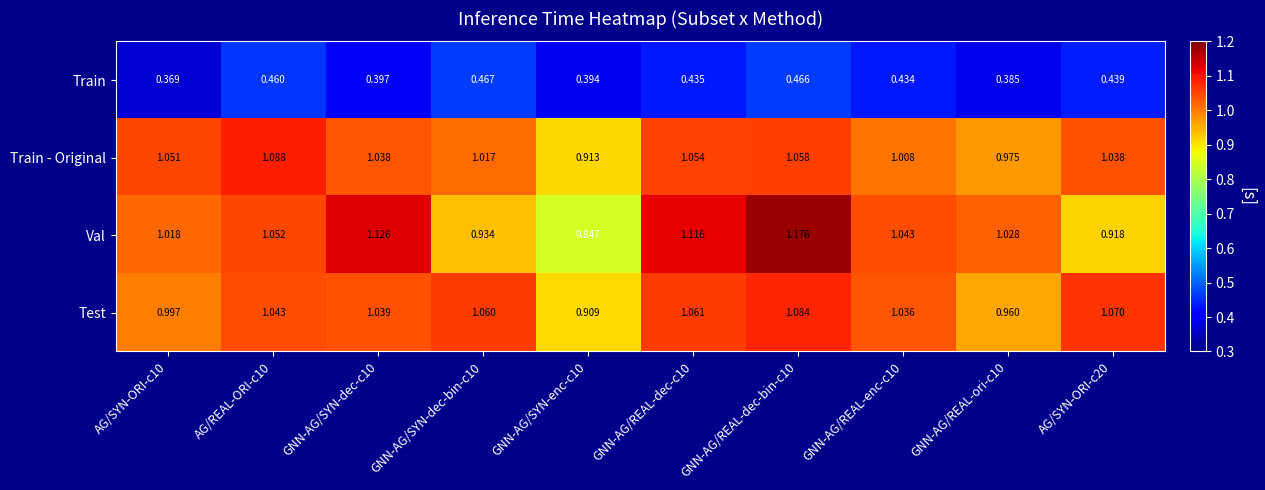

Which series has the widest spread of values?

Val